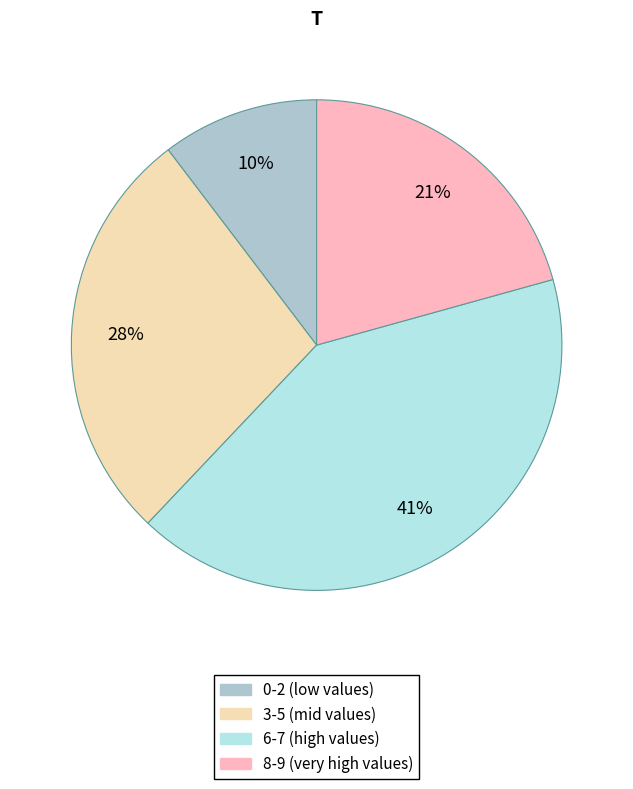

To the nearest percent, what is the difference between the largest and smallest slice percentages?

31%